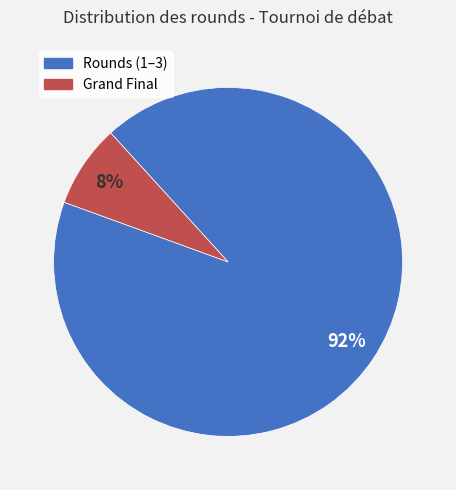

To the nearest percent, what is the average slice percentage?

50%